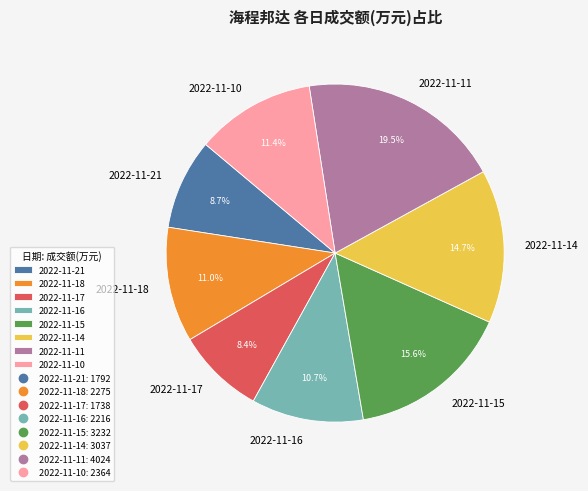

To the nearest percent, what percentage of the pie is 2022-11-17?

8%